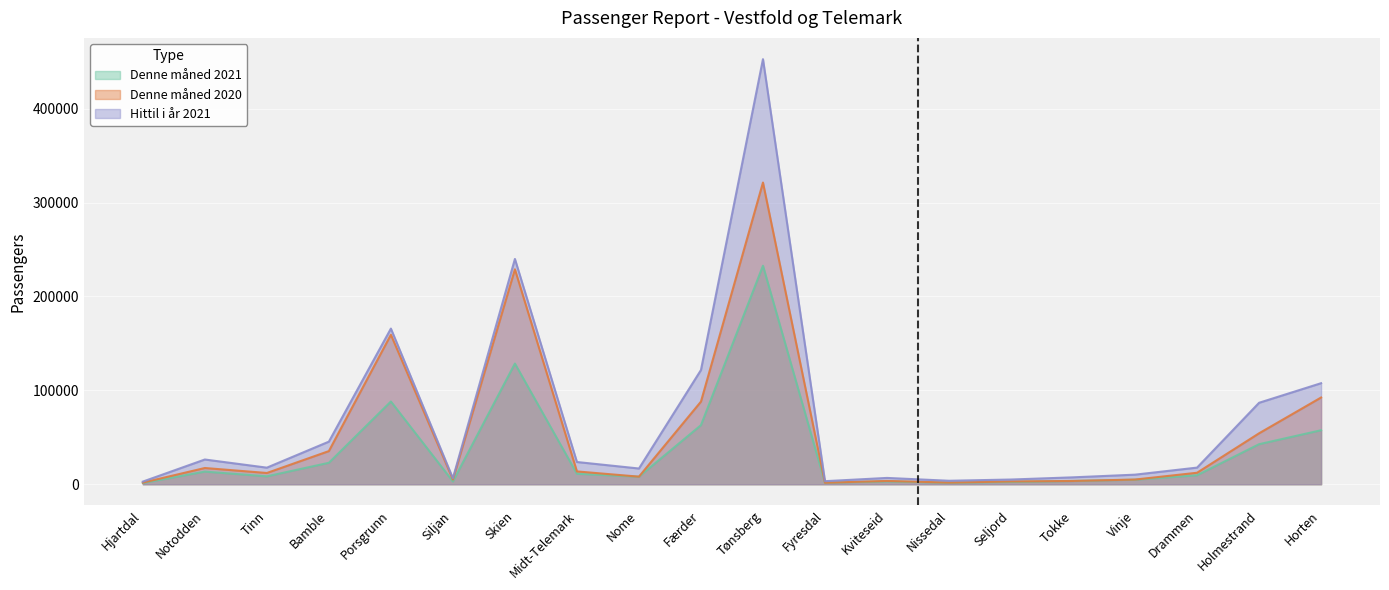

True or false: Denne måned 2021 and Hittil i år 2021 cross at least once.

False